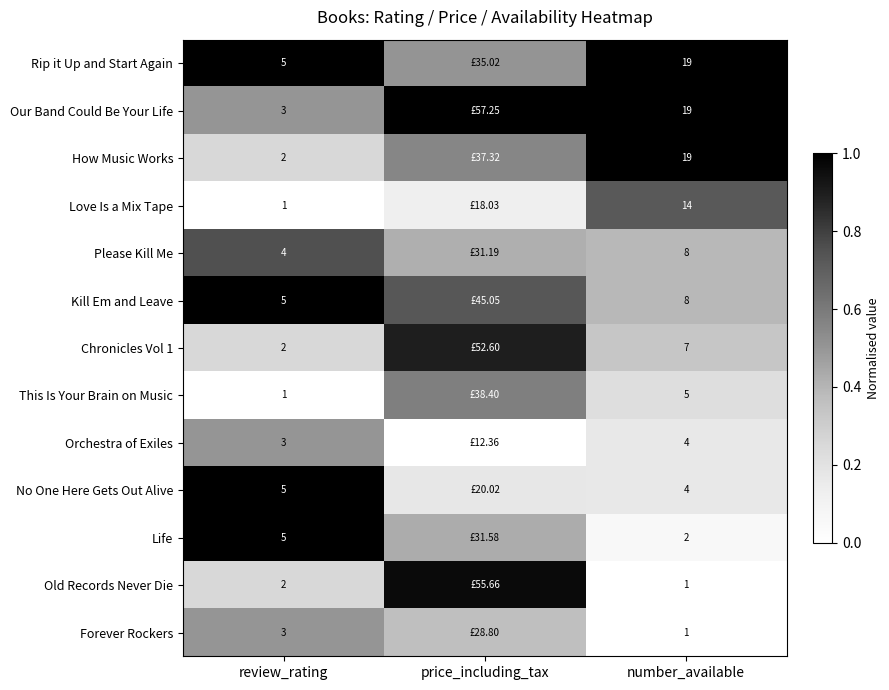

Is the value of How Music Works at number_available greater than the value of Life at review_rating?

Yes